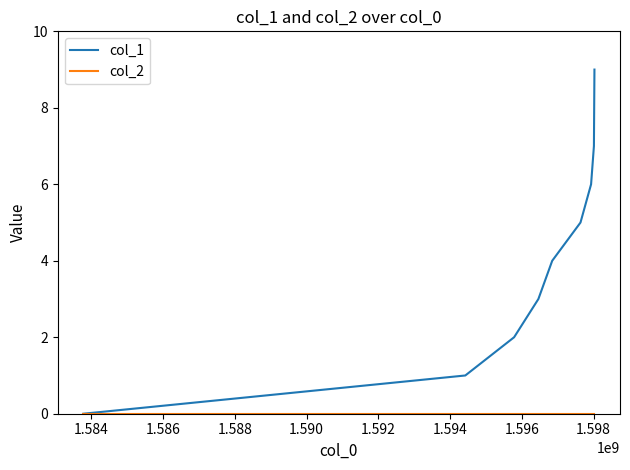

What is the greatest value displayed?

9